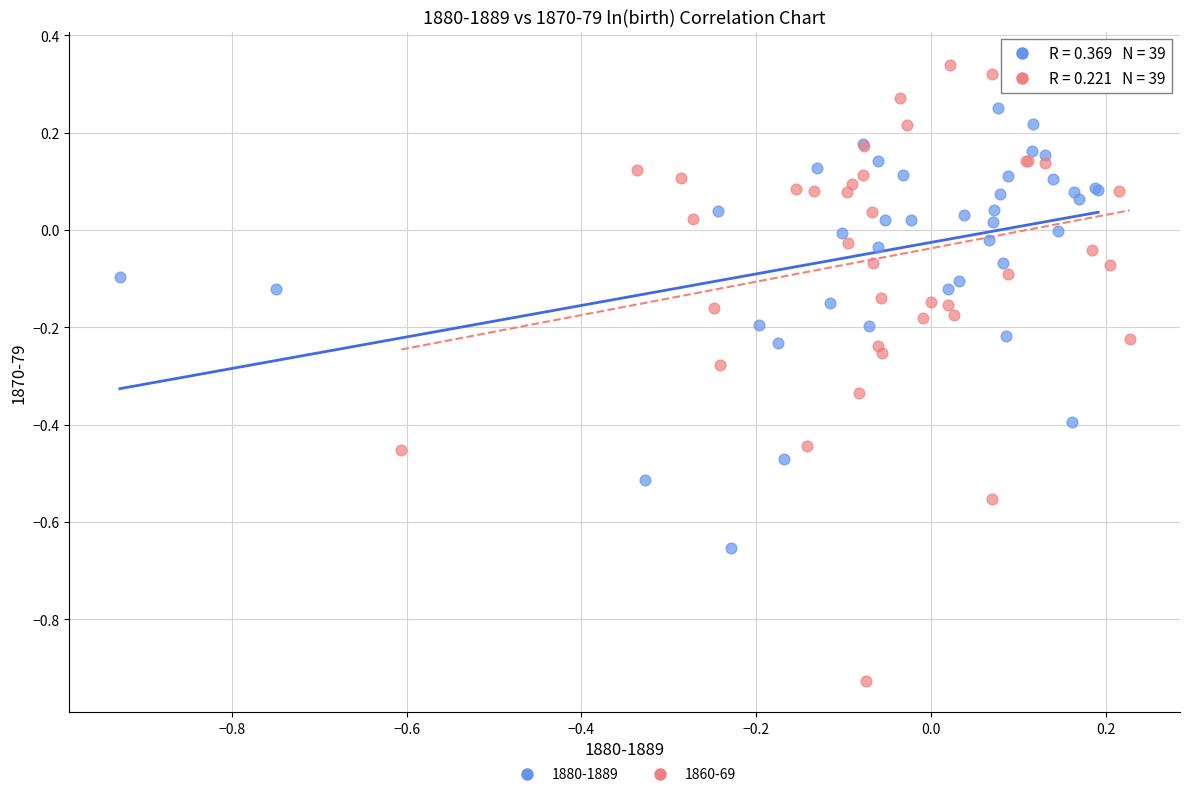

Which series contains the lowest Y value?

1860-69